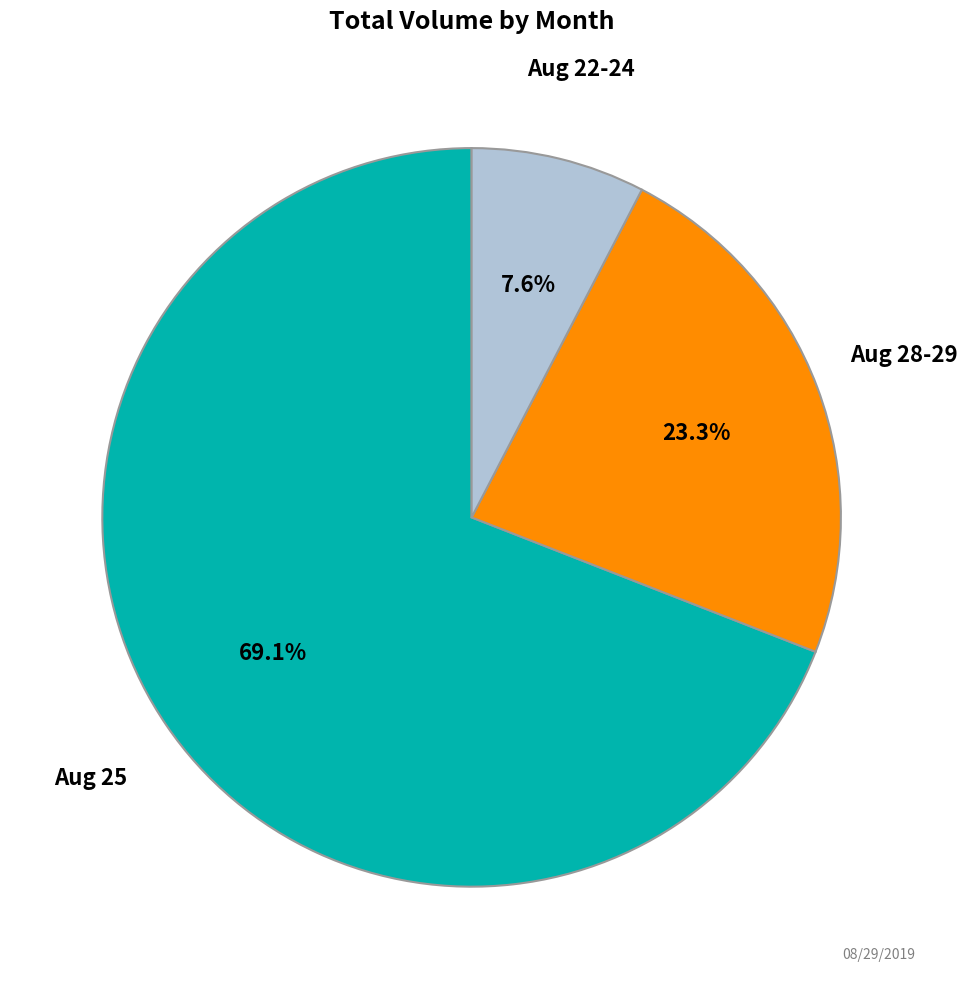

What percentage do Aug 25 and Aug 28-29 together represent?

92.4%